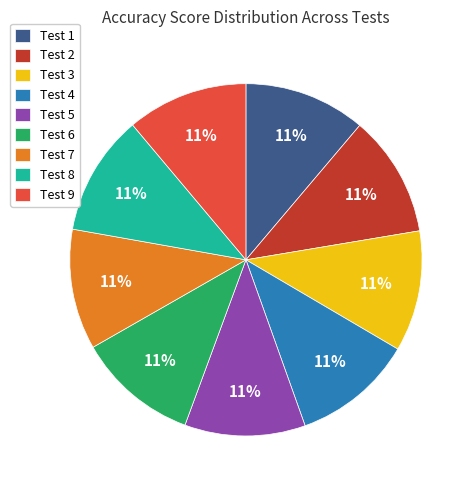

Is there a majority slice in this chart?

No